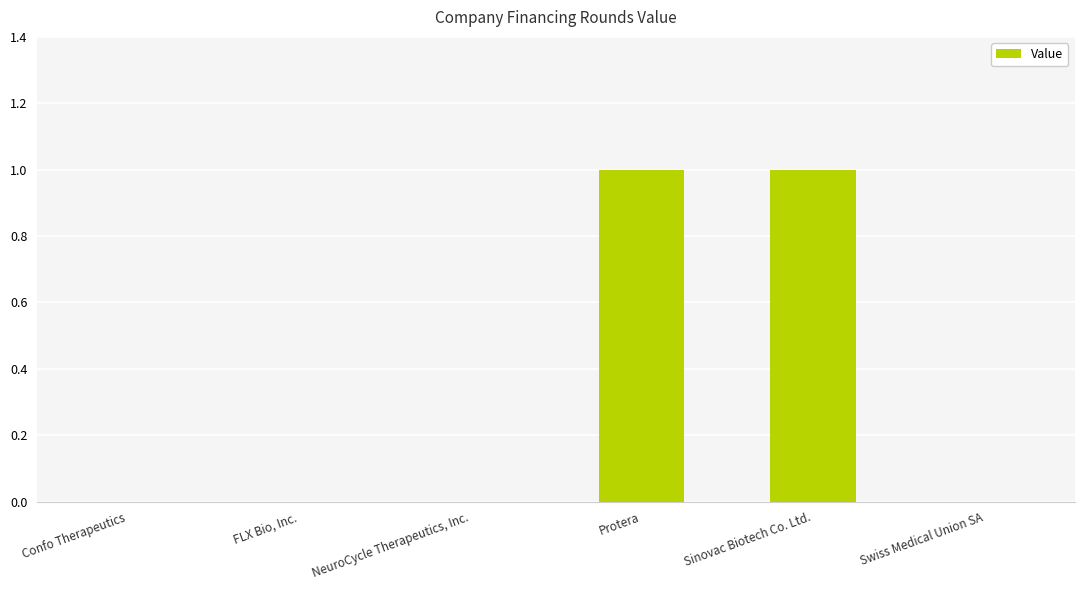

What is the change in value from NeuroCycle Therapeutics, Inc. to Protera?

+1